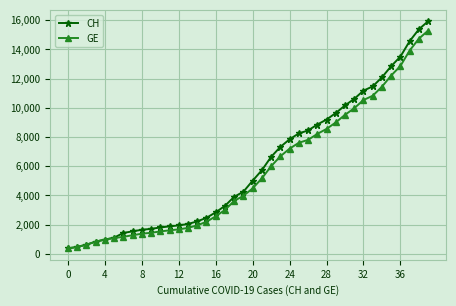

Which series has the widest spread of values?

CH